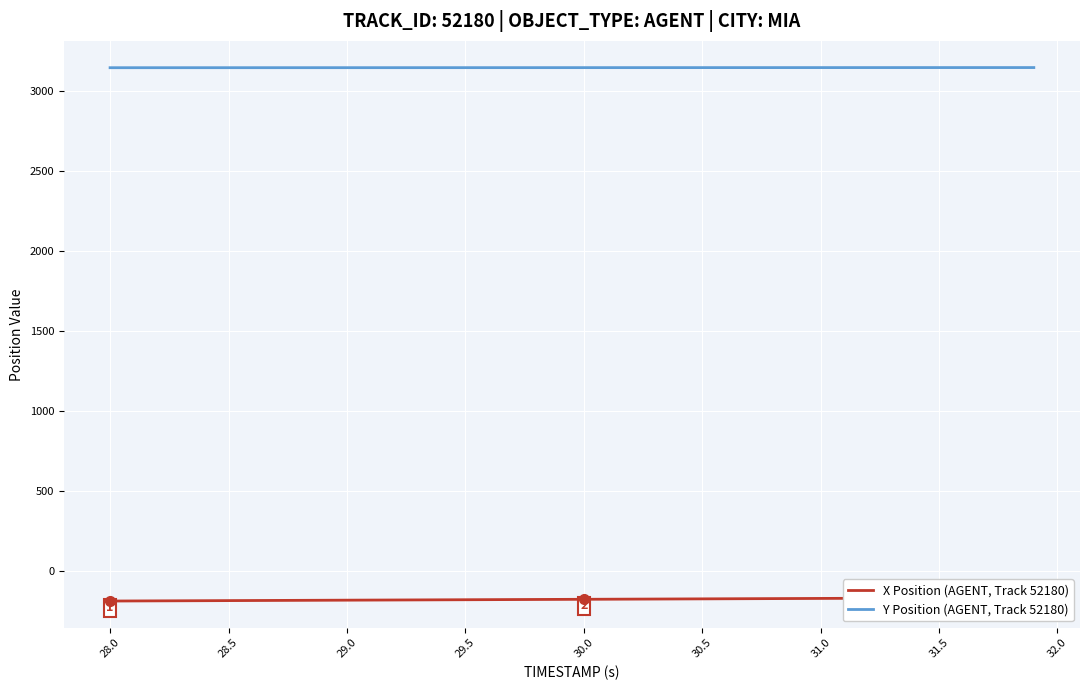

Which series has the widest spread of values?

X Position (AGENT, Track 52180)